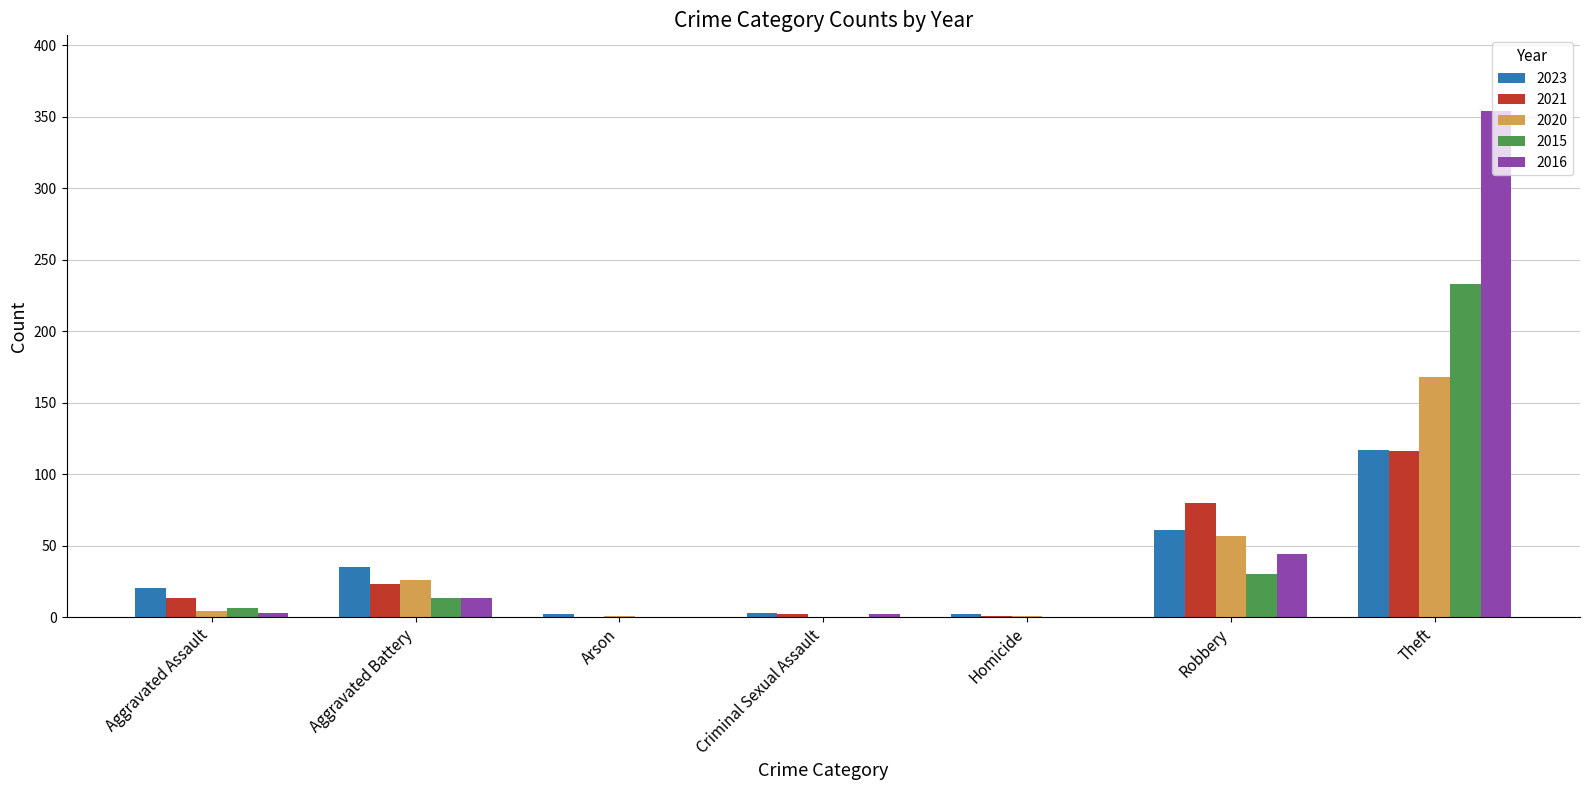

At which category does the chart reach its peak across all series?

Theft